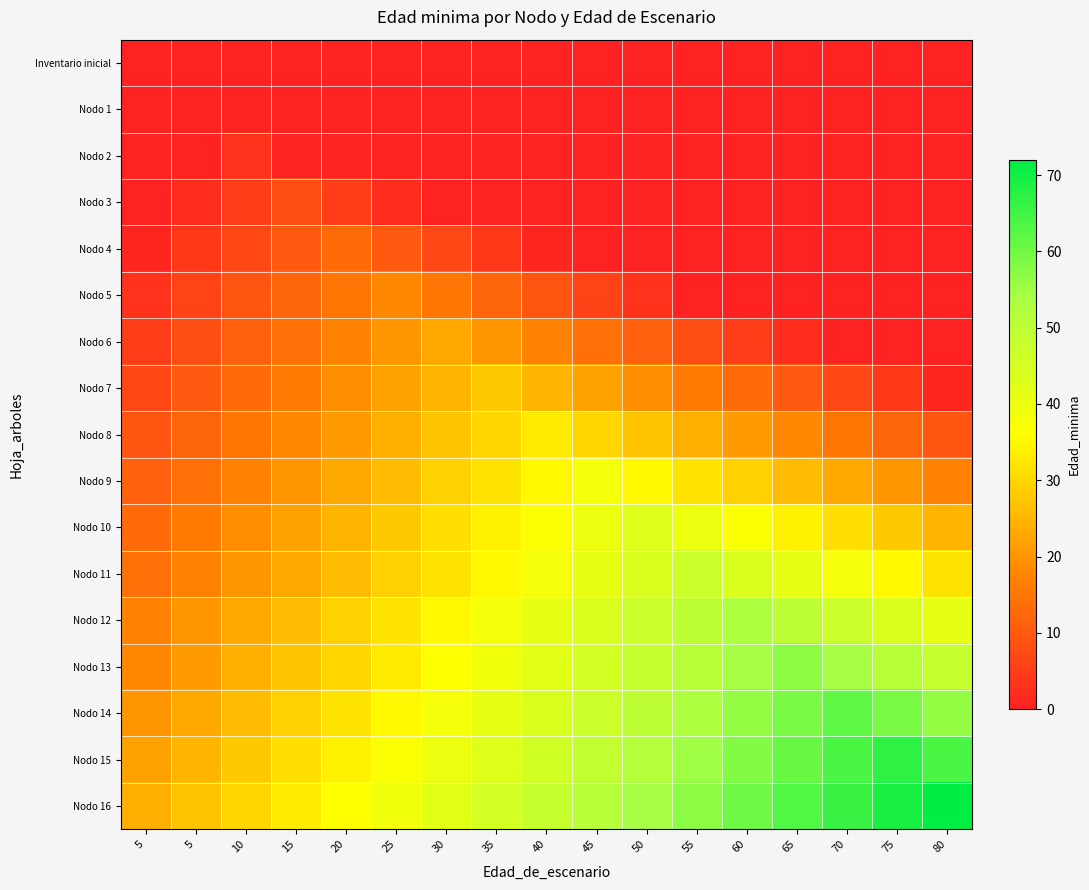

Which has a higher value, 20 or 10?

20